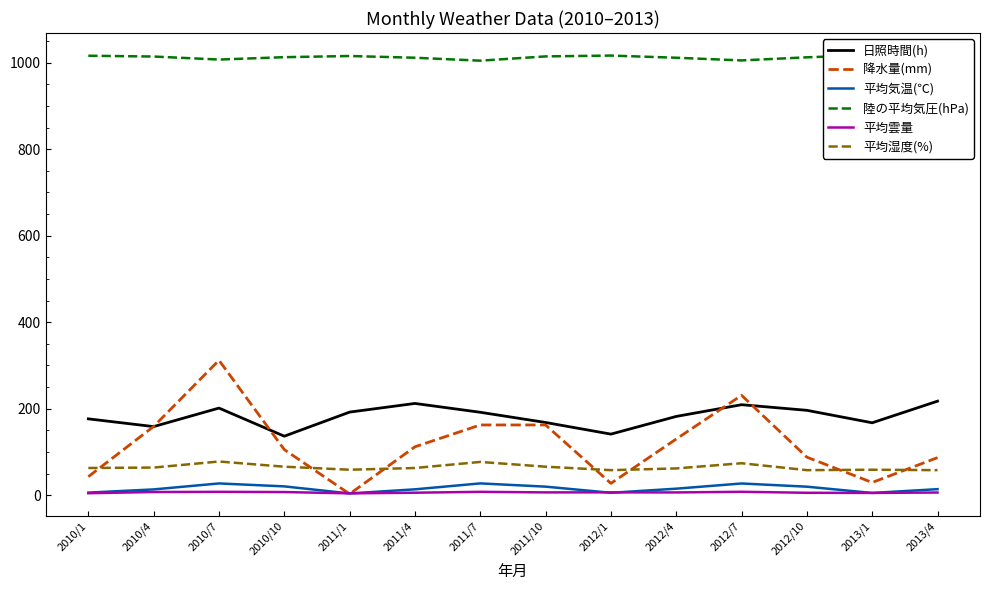

Which category has the highest value across all series?

2013/1